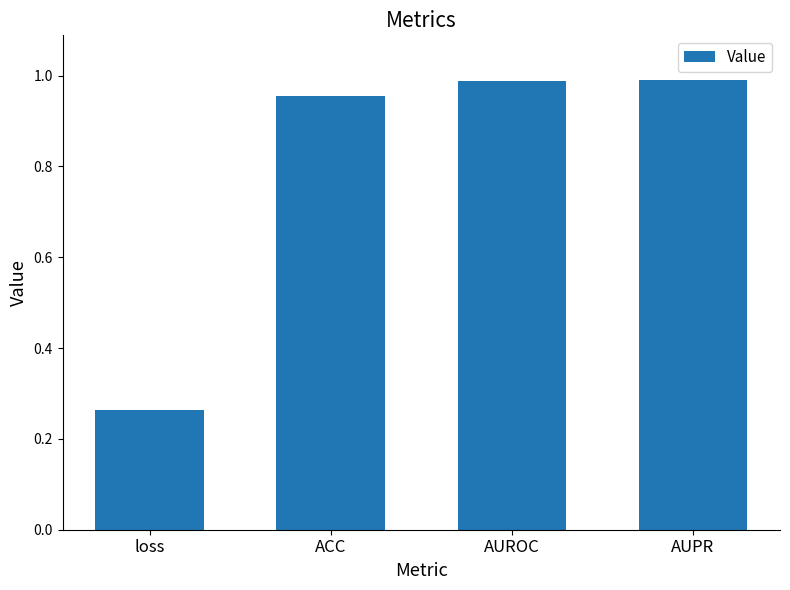

Count the number of categories in the chart.

4